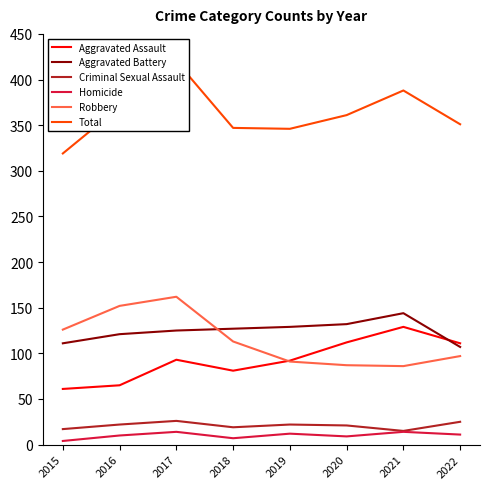

Count the Homicide values in the range 9 to 14.

6